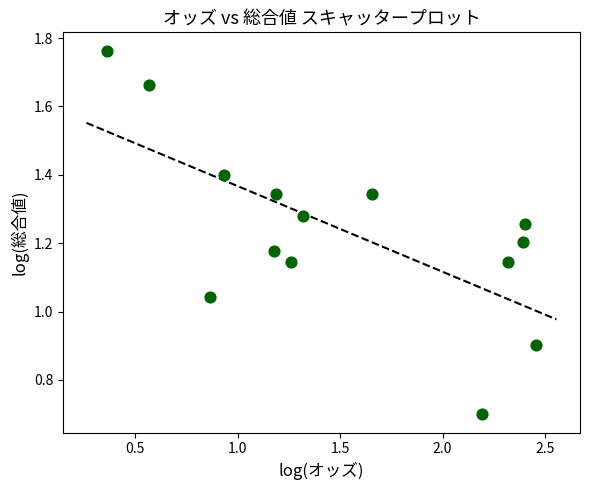

What is the range of X values (max minus min)?

2.1